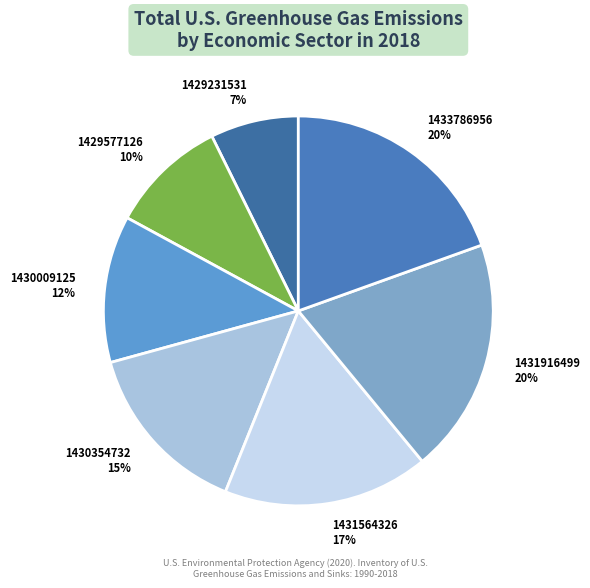

How many slices are in this pie chart?

7